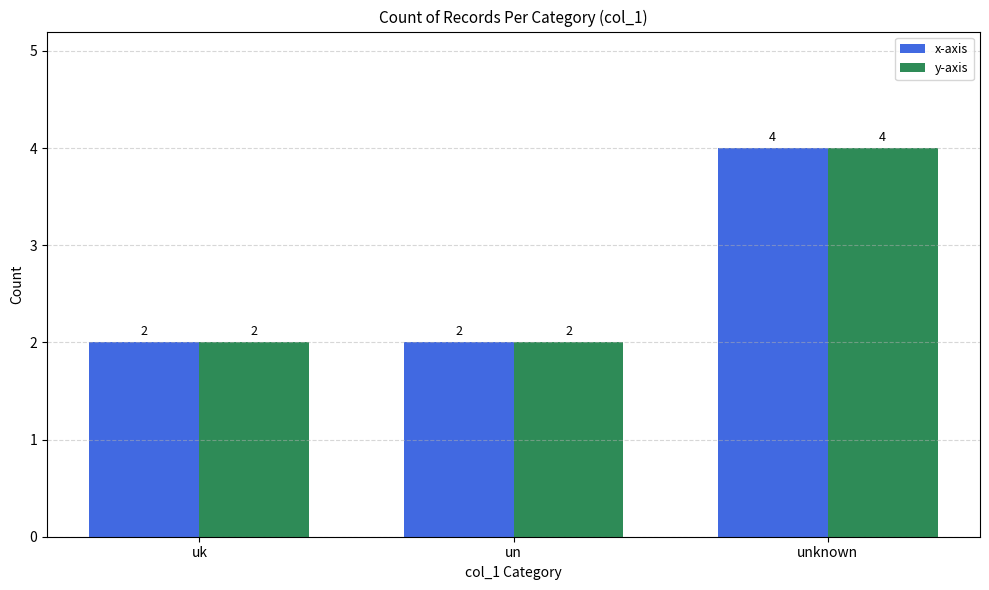

What is the sum of all x-axis values?

8